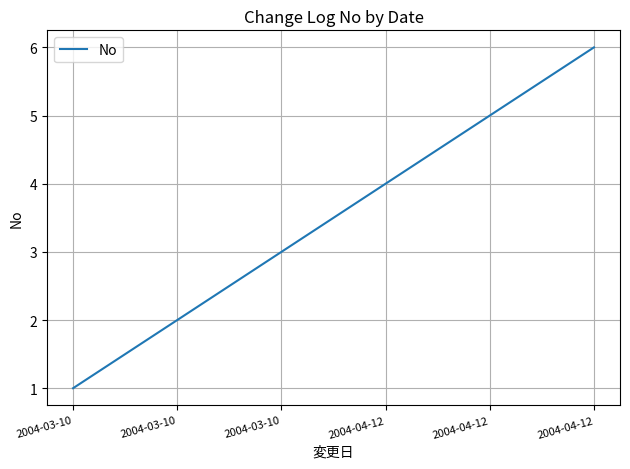

How many series are shown in this chart?

1